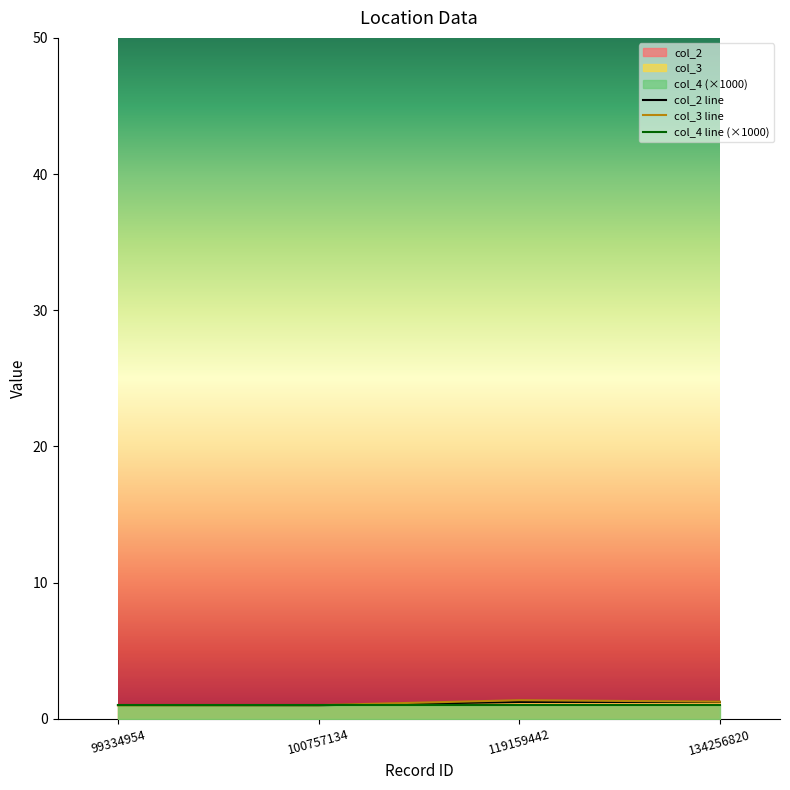

Reading left to right, what are all the values shown in this chart?

col_2 line: 1.0	1.0	1.2	1.2
col_3 line: 1.0	1.0	1.4	1.3
col_4 line (×1000): 1.0	1.0	1.0	1.0